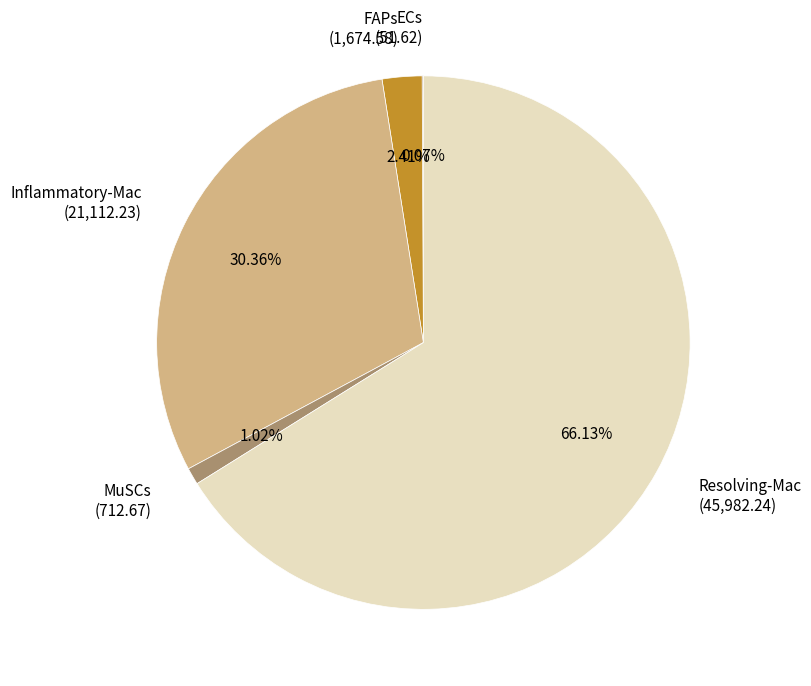

Is the sum of Inflammatory-Mac (21,112.23) and MuSCs (712.67) greater than half?

No